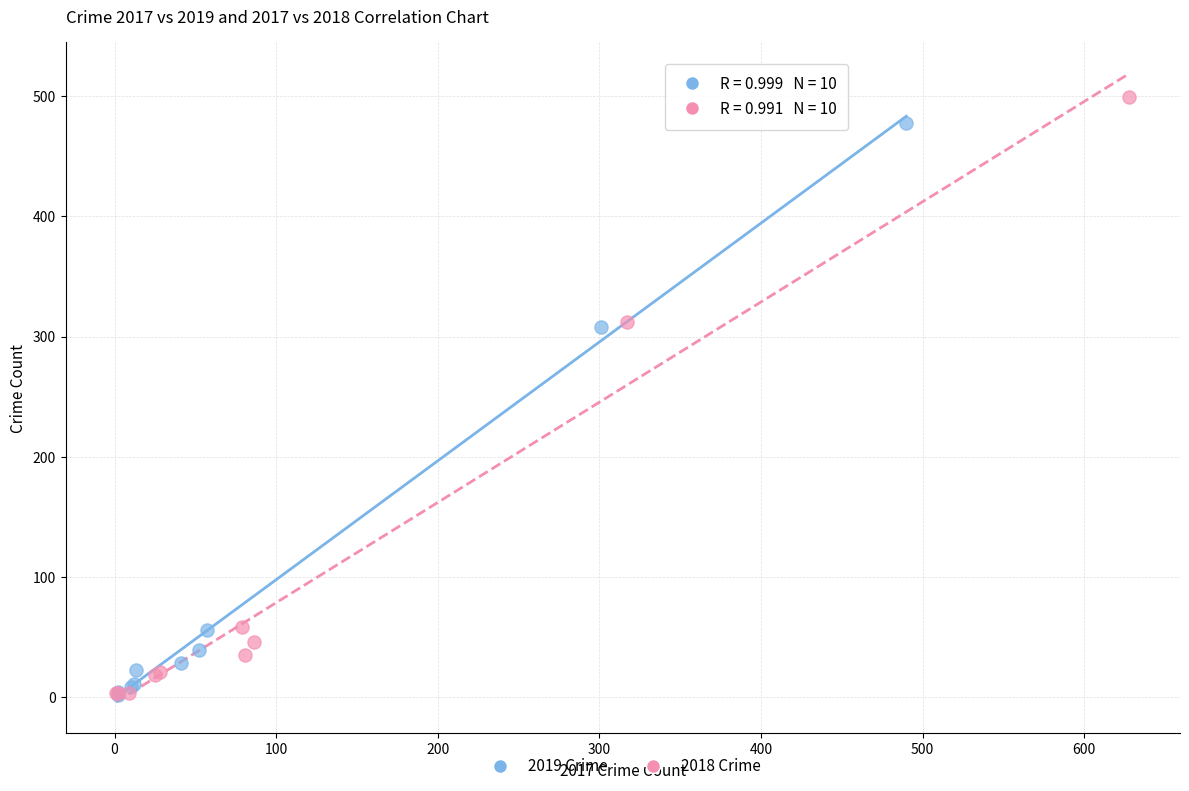

Which series has the widest spread of Y values?

2018 Crime